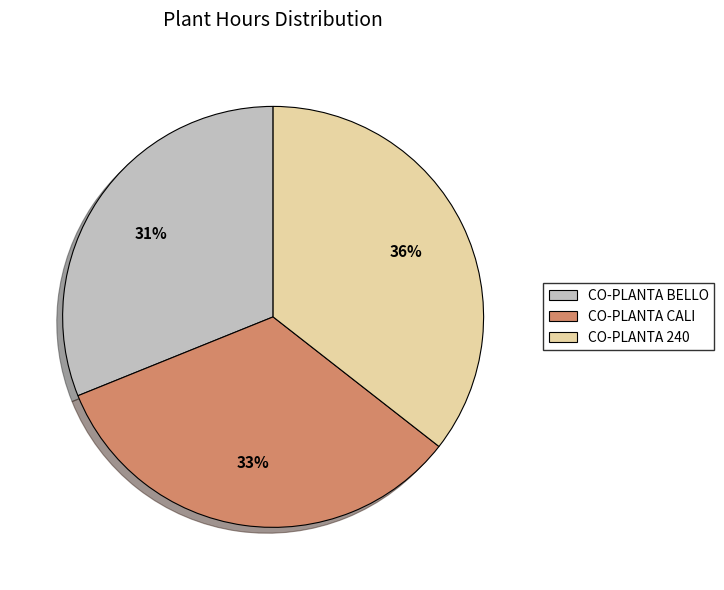

True or false: CO-PLANTA 240 accounts for 36% of the total.

True